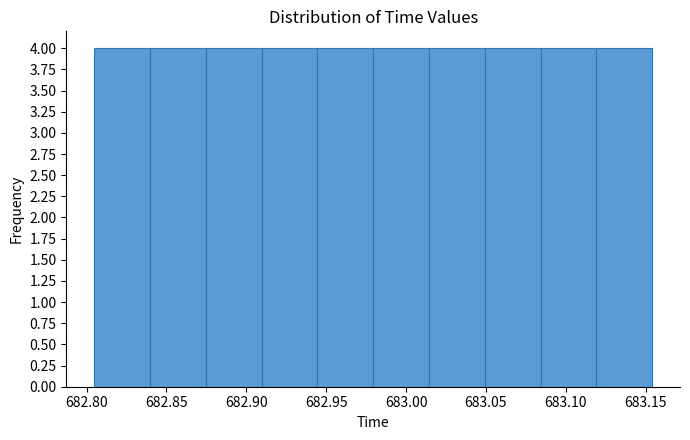

Reading left to right, transcribe this chart: for each bar, give the range it covers on the x-axis and its height. Neither the bar edges nor the heights are printed on the chart, so give them approximately, as read against the axes.

682.805 to 682.840: 4
682.840 to 682.875: 4
682.875 to 682.910: 4
682.910 to 682.945: 4
682.945 to 682.980: 4
682.980 to 683.015: 4
683.015 to 683.050: 4
683.050 to 683.085: 4
683.085 to 683.120: 4
683.120 to 683.155: 4